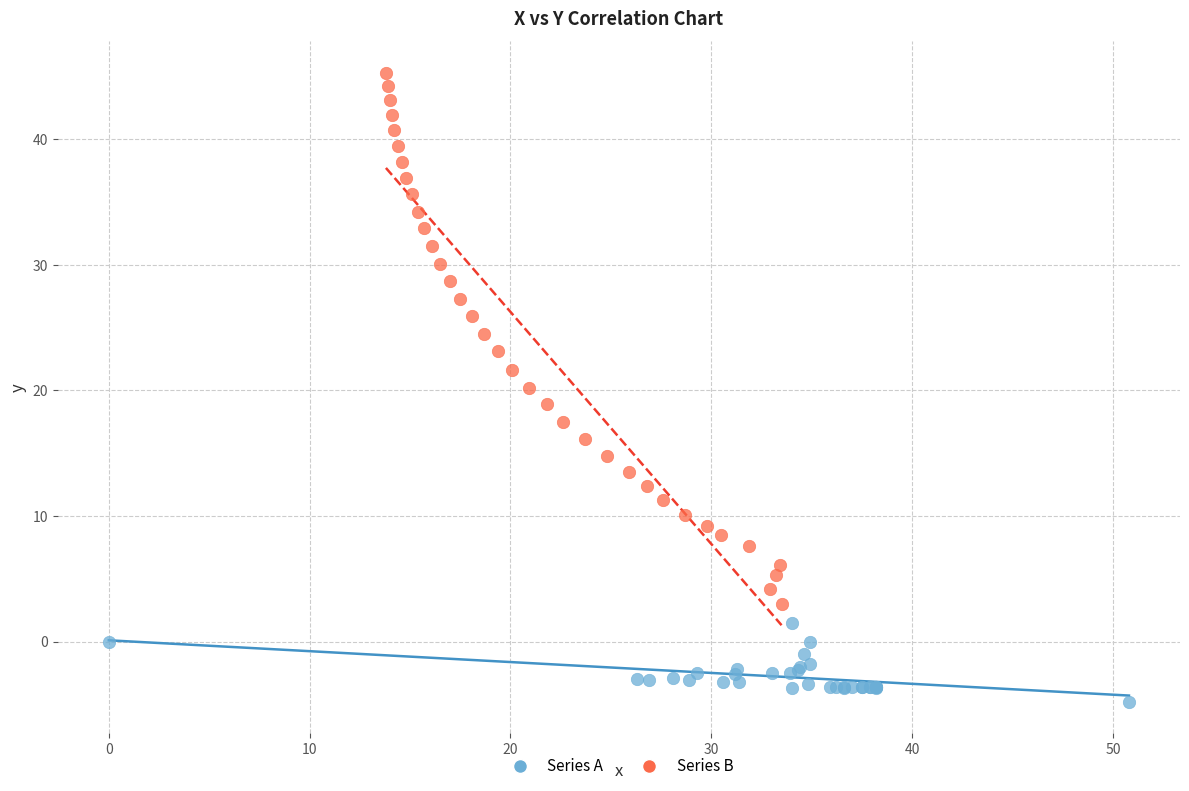

Which series reaches the maximum Y coordinate?

Series B